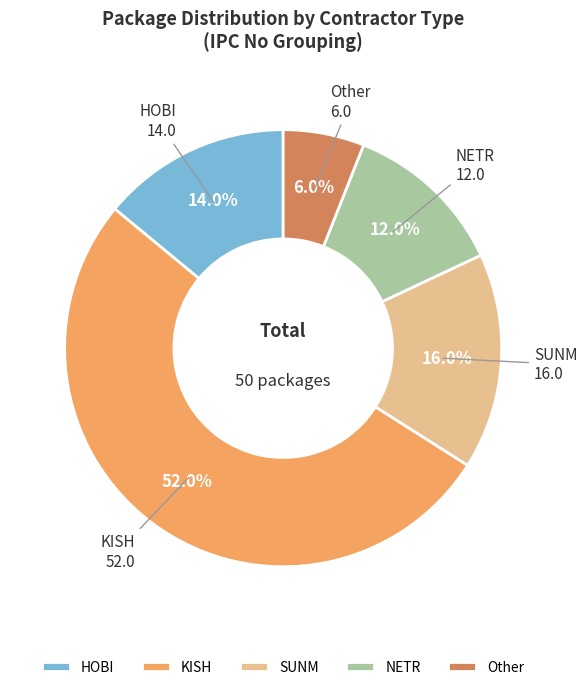

Is there a majority slice in this chart?

Yes